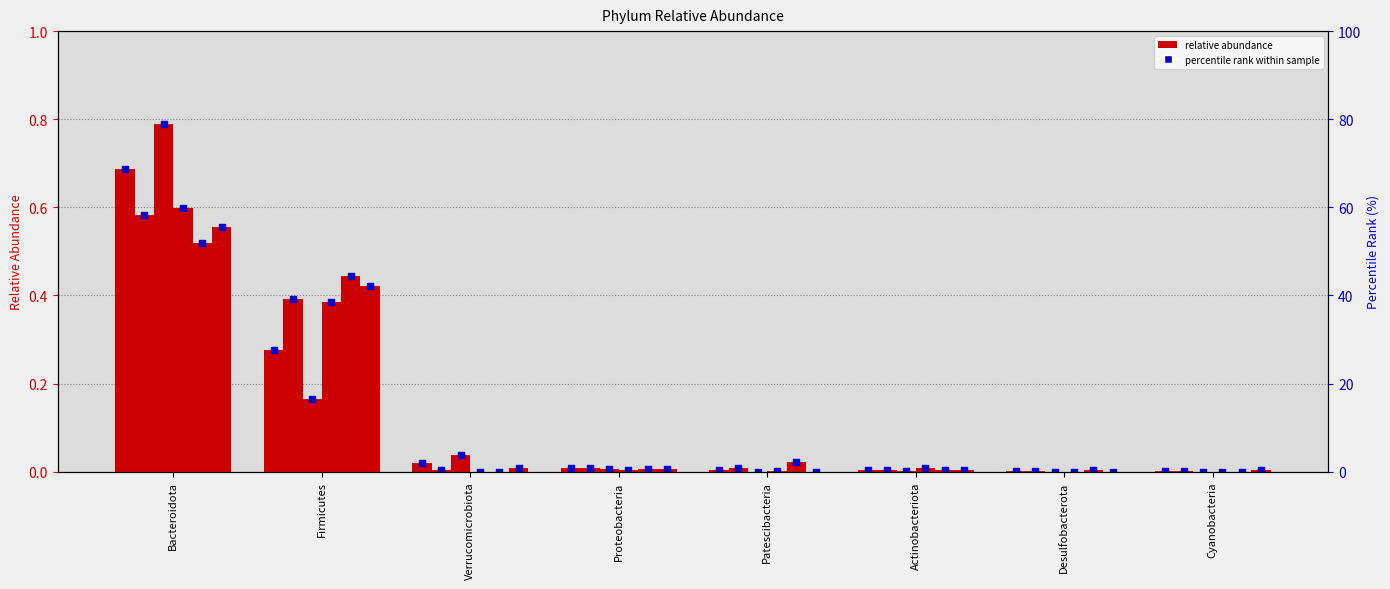

At how many categories does at least one series exceed 0?

8